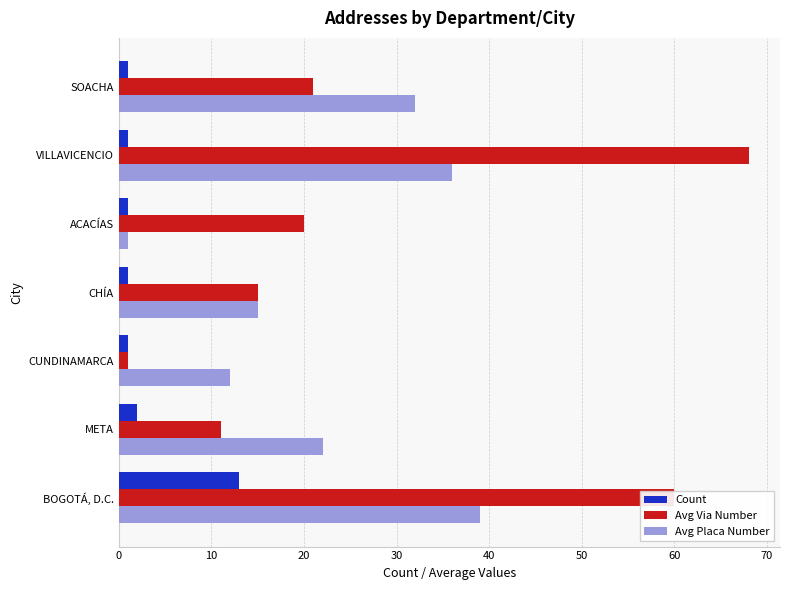

Rank the series by their maximum value, from lowest to highest.

Count, Avg Placa Number, Avg Via Number